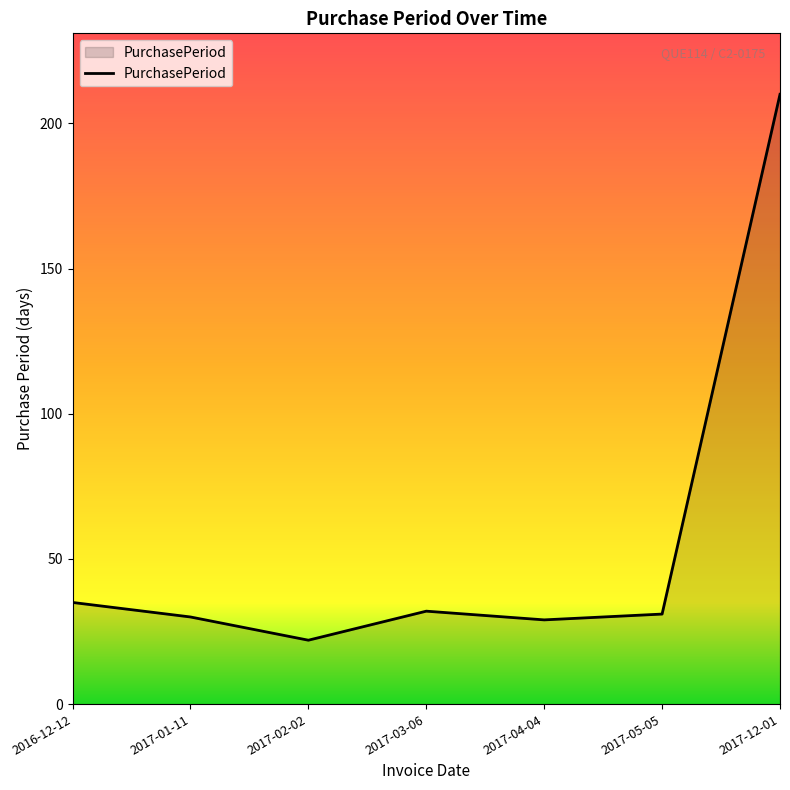

Approximately how many times larger is the value at 2017-05-05 compared to 2017-02-02?

1.4